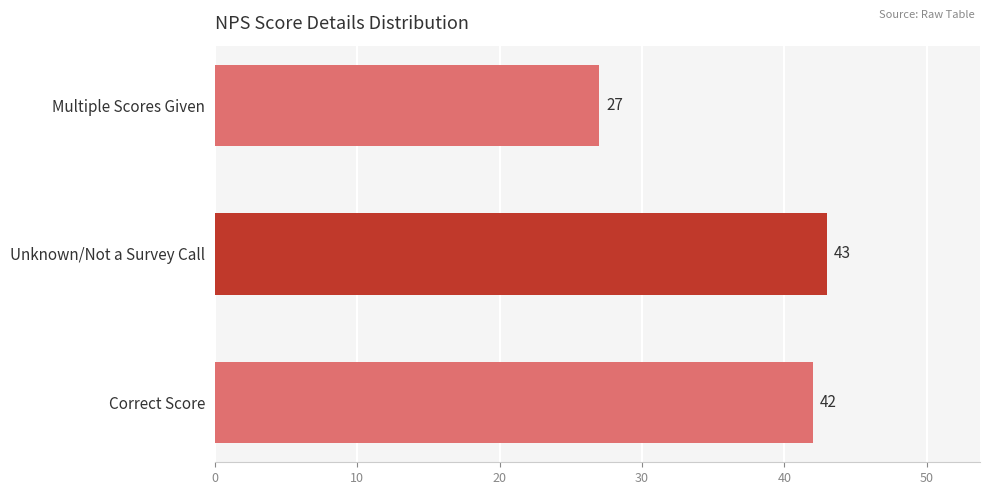

How many distinct data groups are displayed?

1